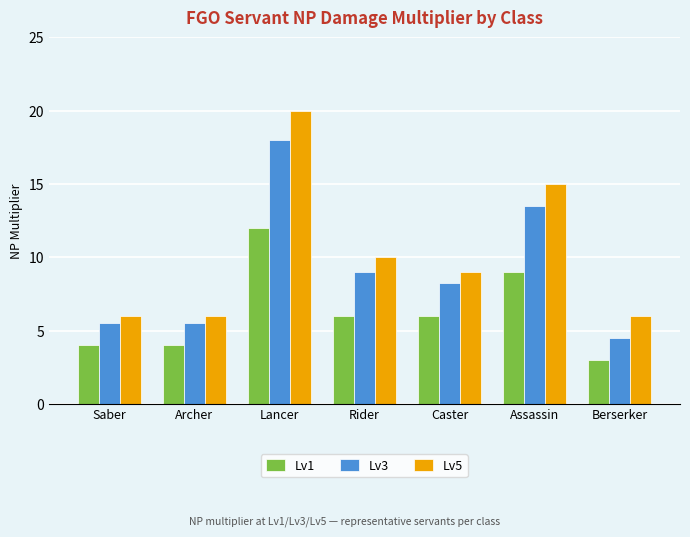

Which series changed the most between Saber and Rider?

Lv5